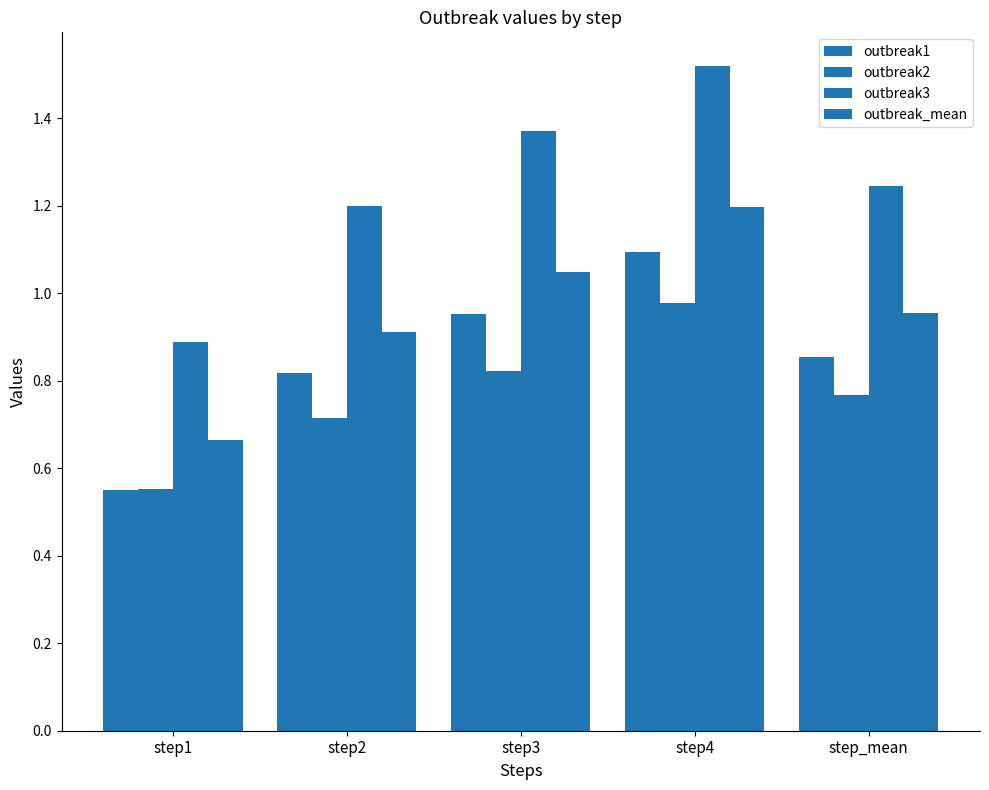

What is the average value of the outbreak_mean series?

1.0